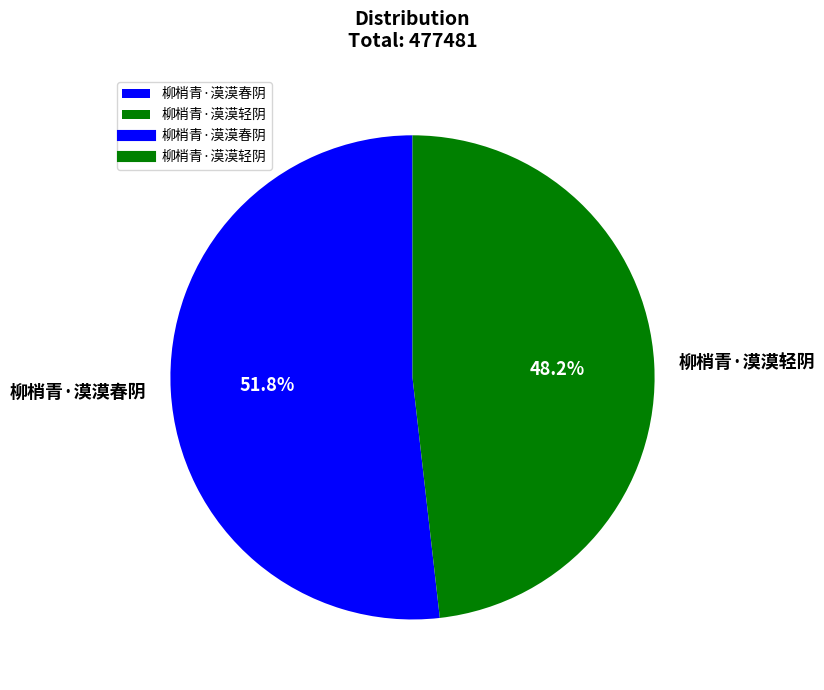

Combined, what portion of the pie is 柳梢青·漠漠春阴 and 柳梢青·漠漠轻阴?

100.0%